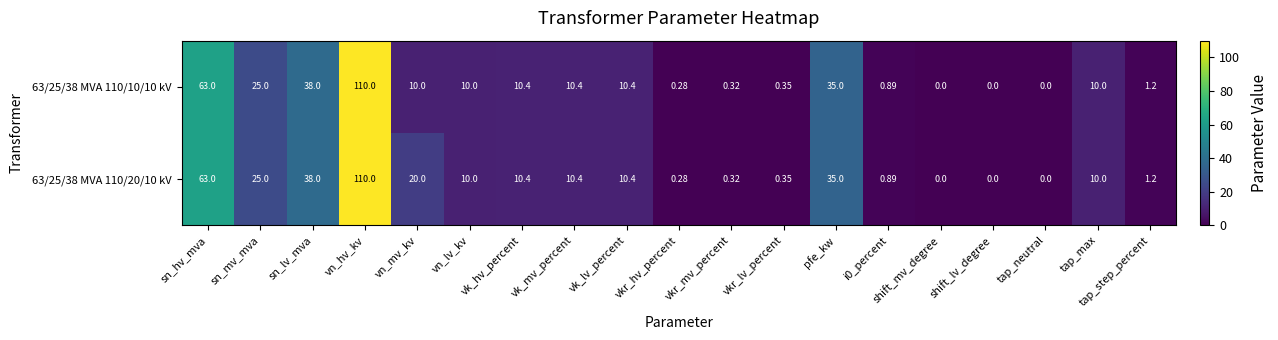

At which label does 63/25/38 MVA 110/10/10 kV reach its peak?

vn_hv_kv